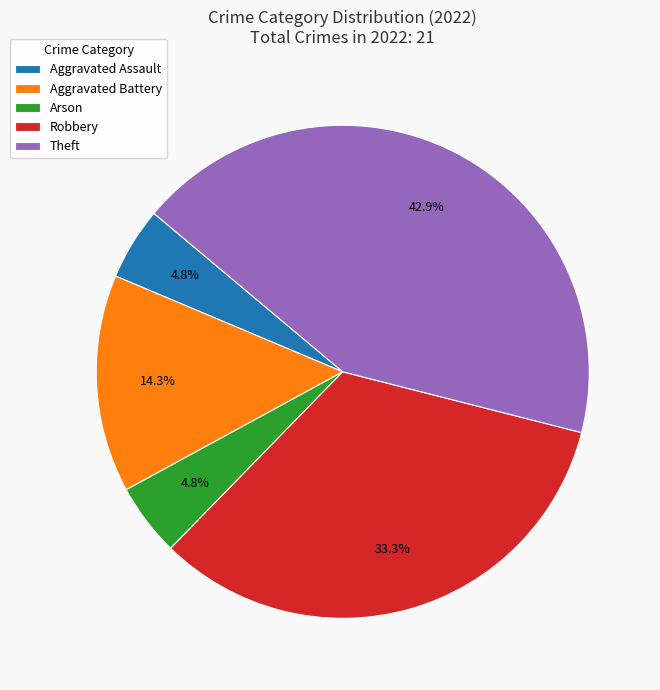

Between Aggravated Battery and Arson, which is larger?

Aggravated Battery